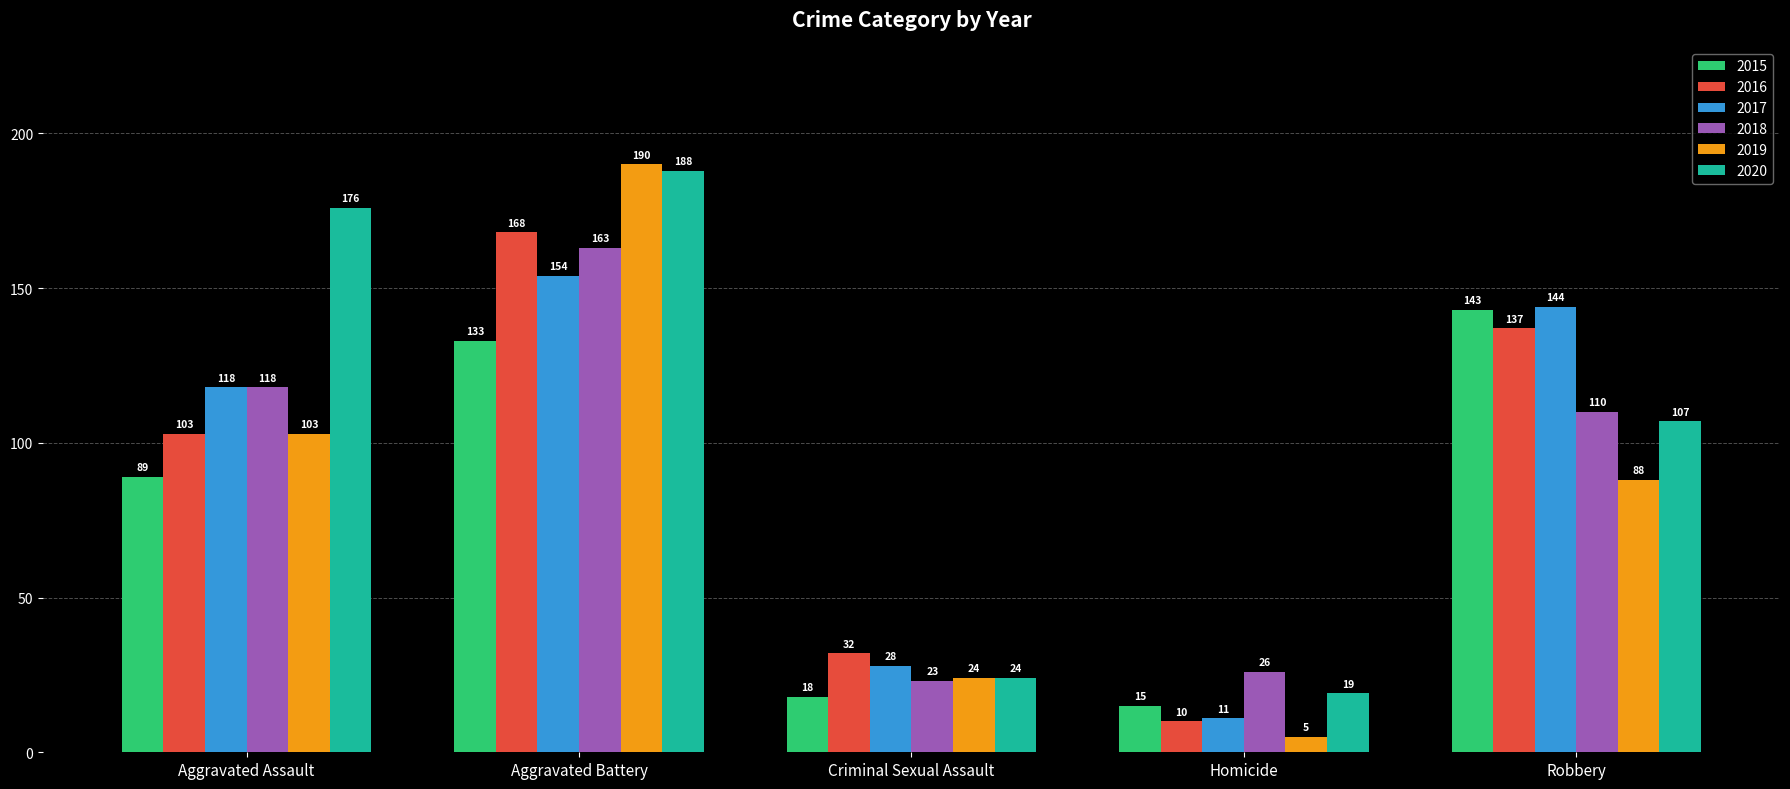

At how many categories does at least one series exceed 22?

5